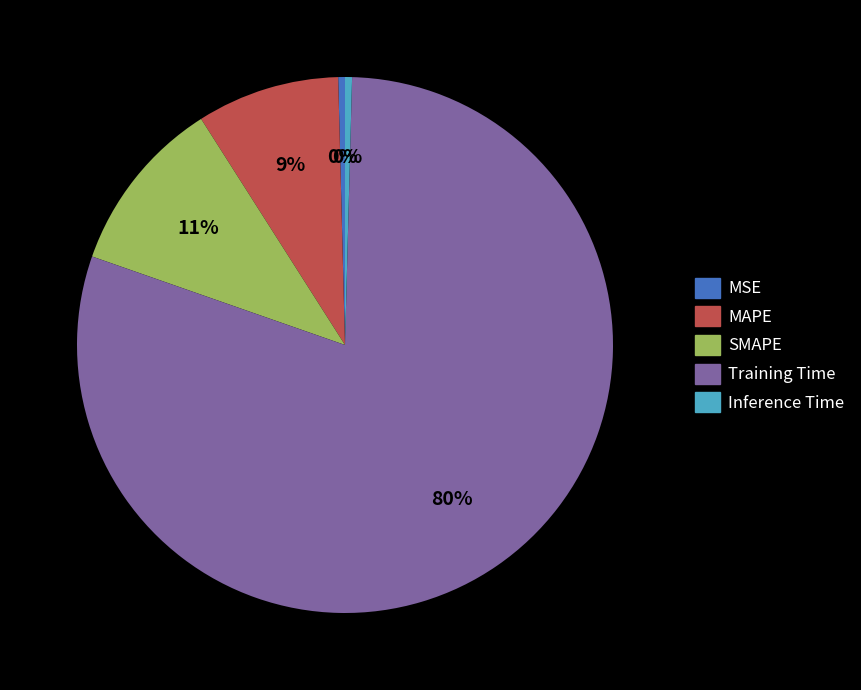

What percentage is the Training Time slice, to the nearest percent?

80%